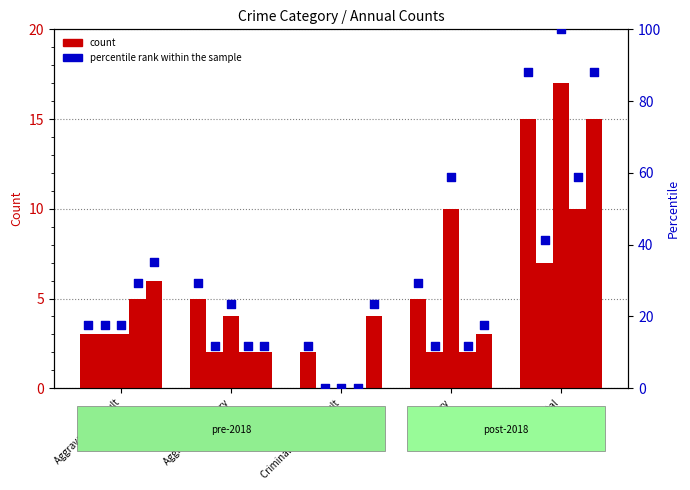

What is the ratio of the value at Aggravated Battery to the value at Aggravated Assault?

1.7